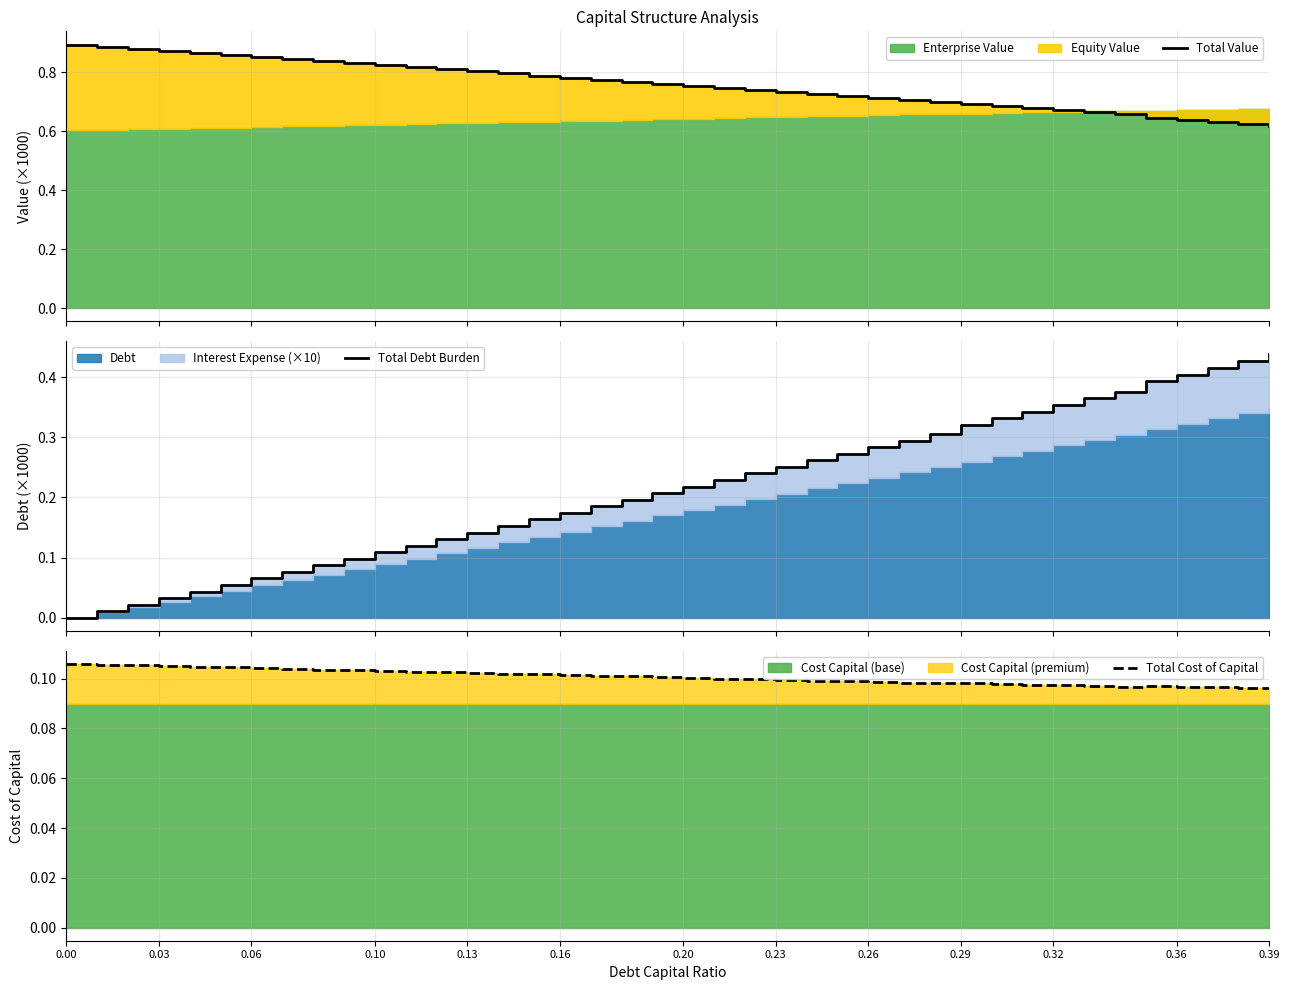

What is the difference between the highest and lowest values at 0.39?

0.7